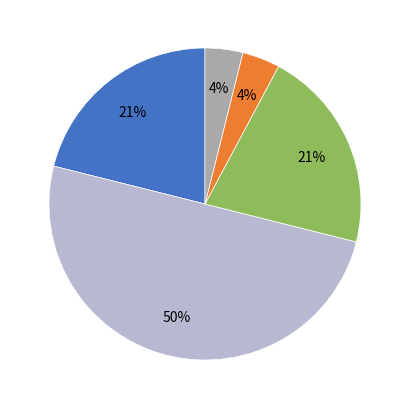

To the nearest percent, what is the average slice percentage?

20%